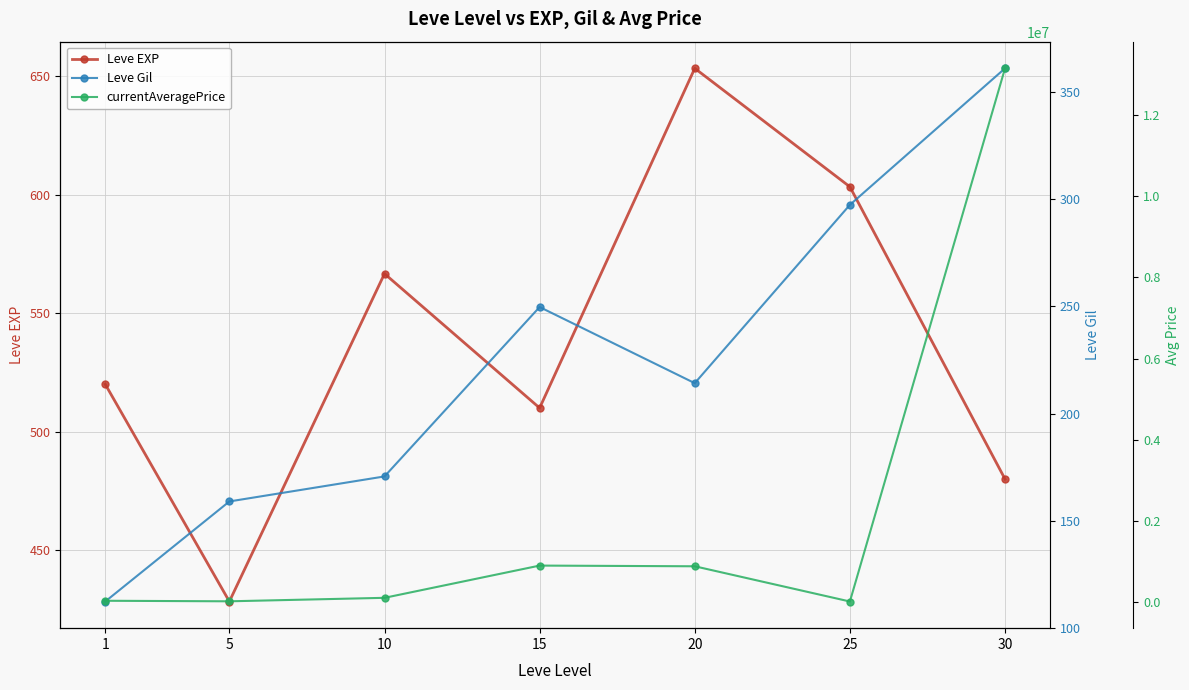

Which series has the widest spread of values?

currentAveragePrice